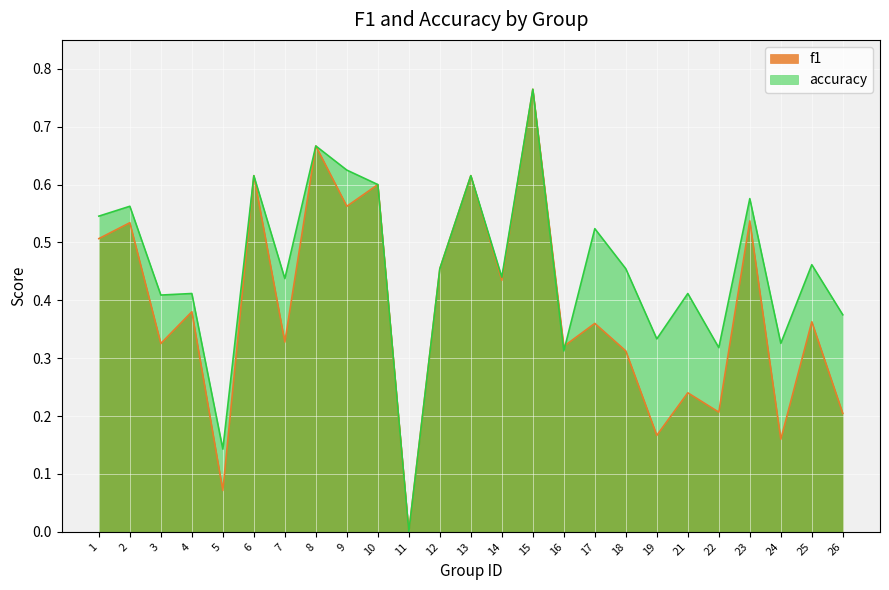

At which category is the sum across all series the highest?

15